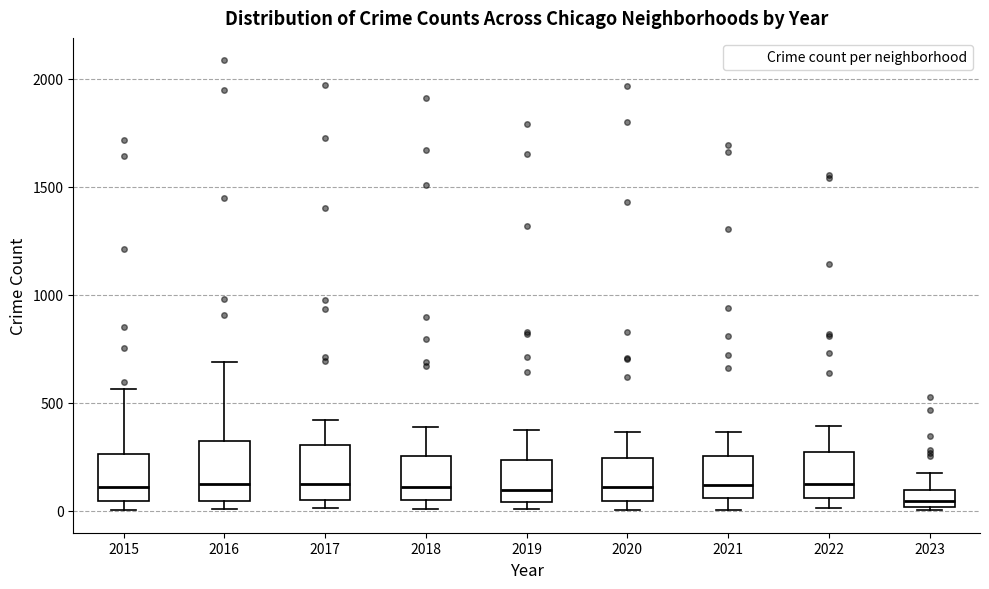

Where does the upper whisker of the box at x = 2015 end on the y-axis? The values are not printed on the chart, so give them approximately, as read against the axis.

550